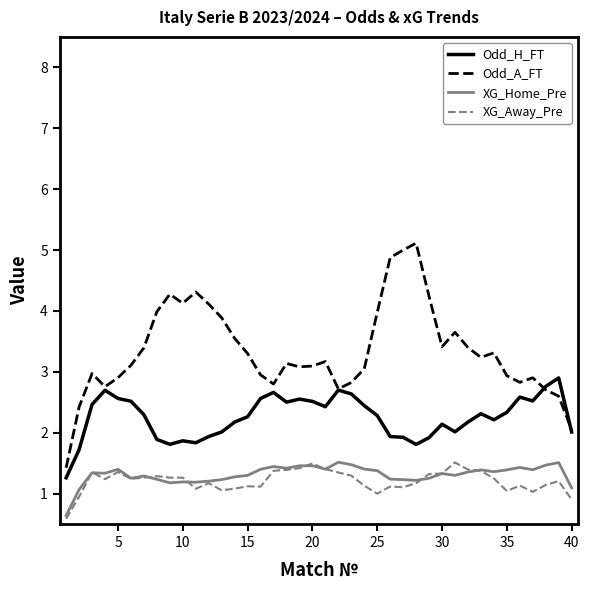

Which series has the widest spread of values?

Odd_A_FT